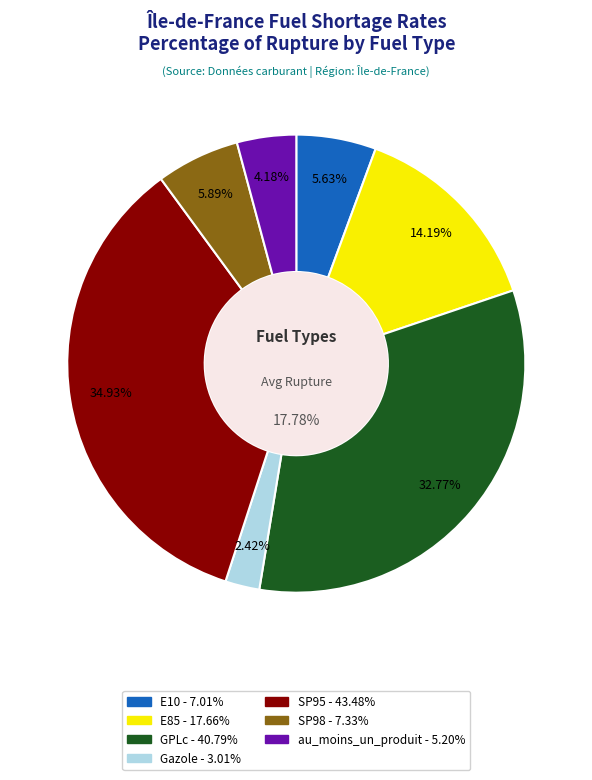

What percentage is the au_moins_un_produit slice, to the nearest percent?

4%